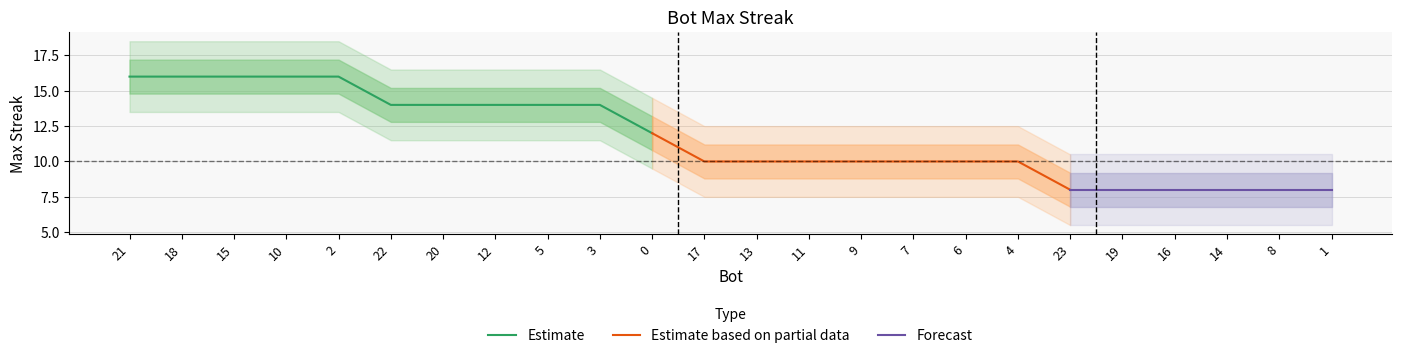

What is the difference between the values at 0 and 23?

4